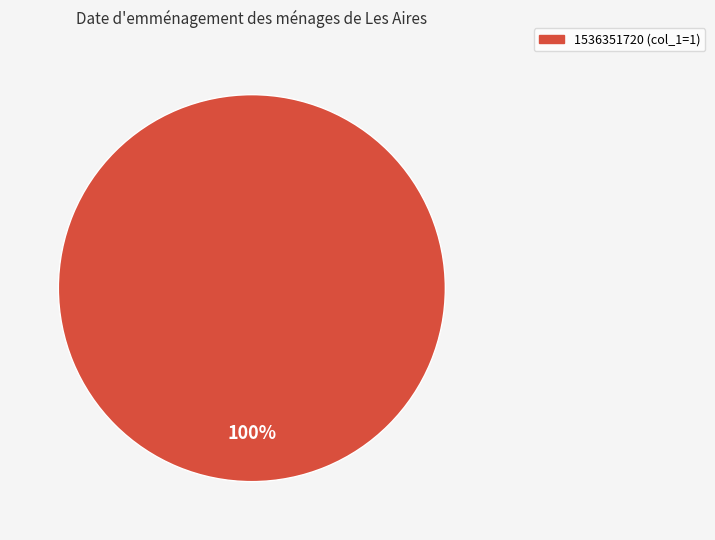

Does any single category account for the majority?

Yes